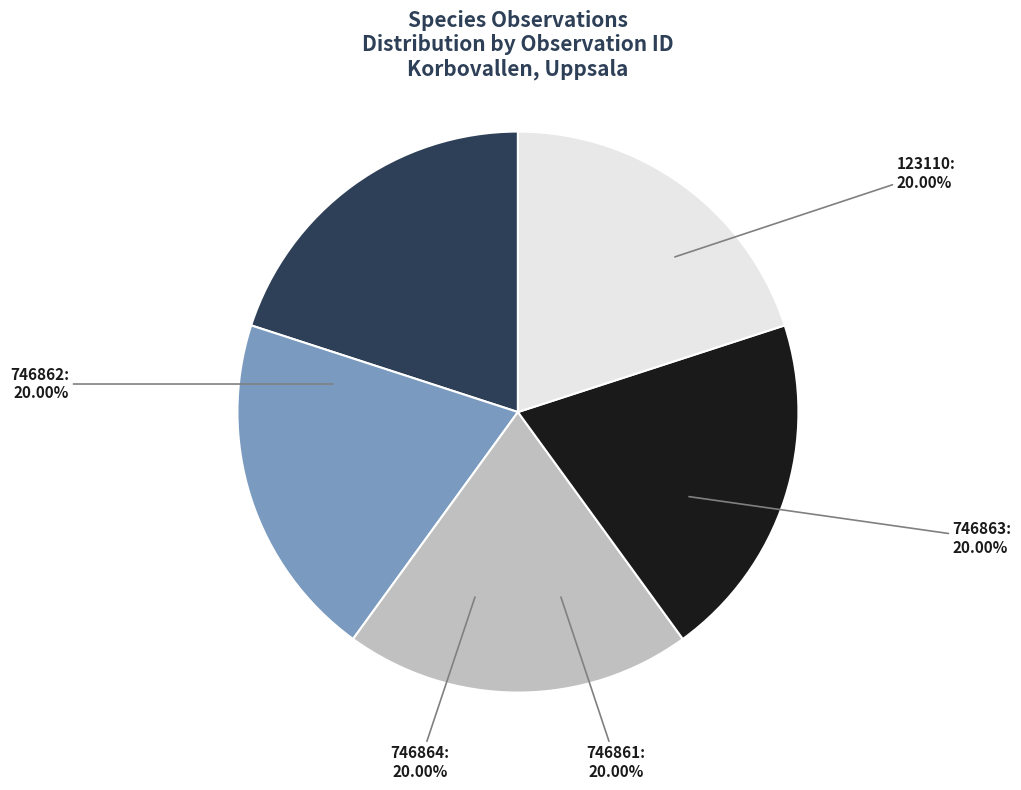

Is there a majority slice in this chart?

No